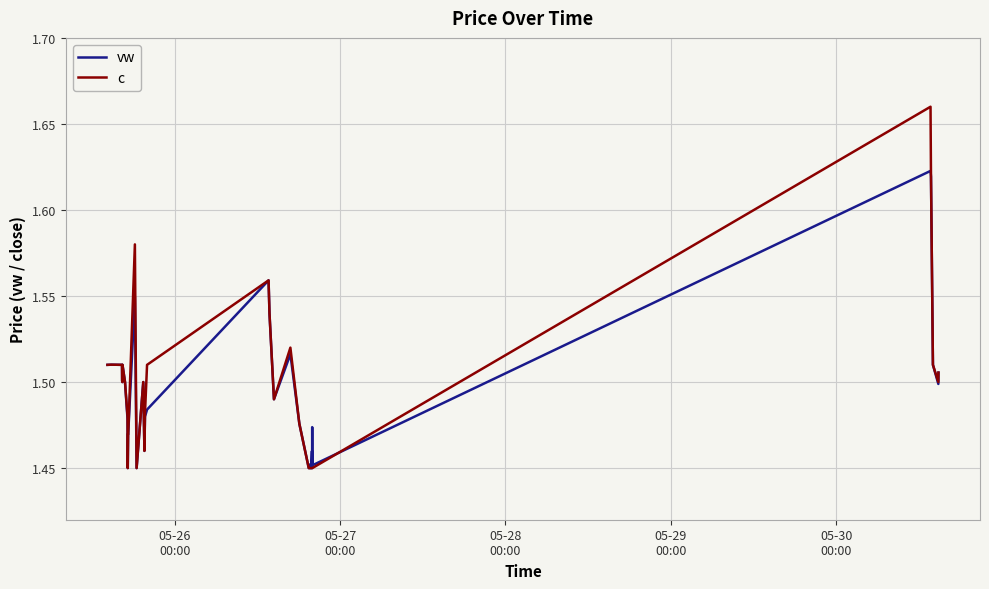

Which series has the widest spread of values?

c